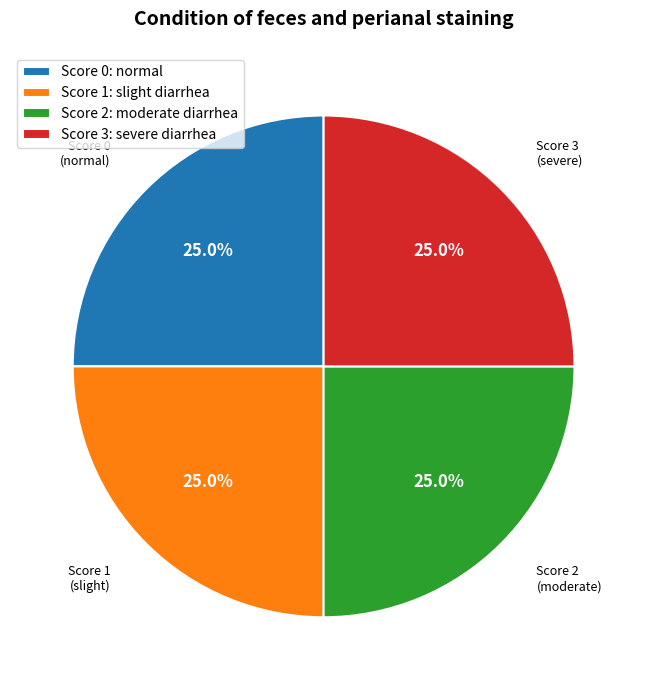

What is the ratio of the value at Score 1: slight diarrhea to the value at Score 0: normal?

1.0